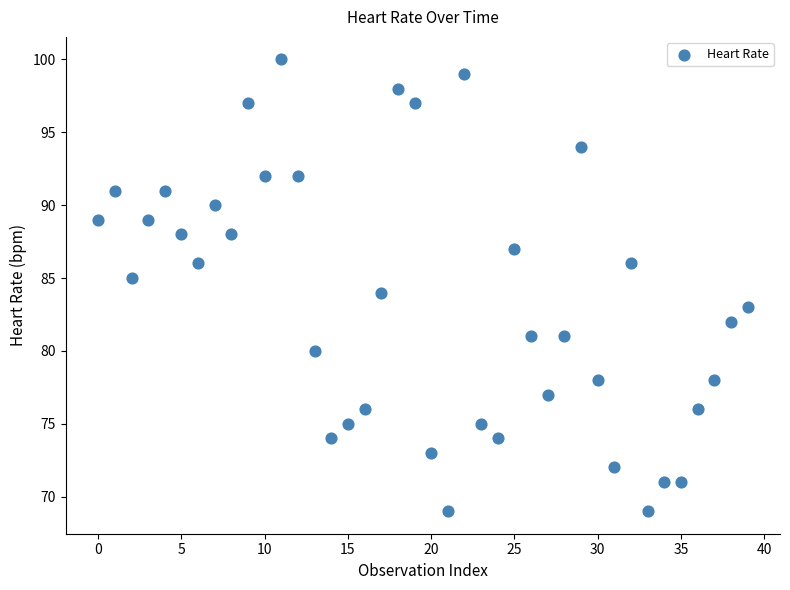

What is the range of Y values (max minus min)?

31